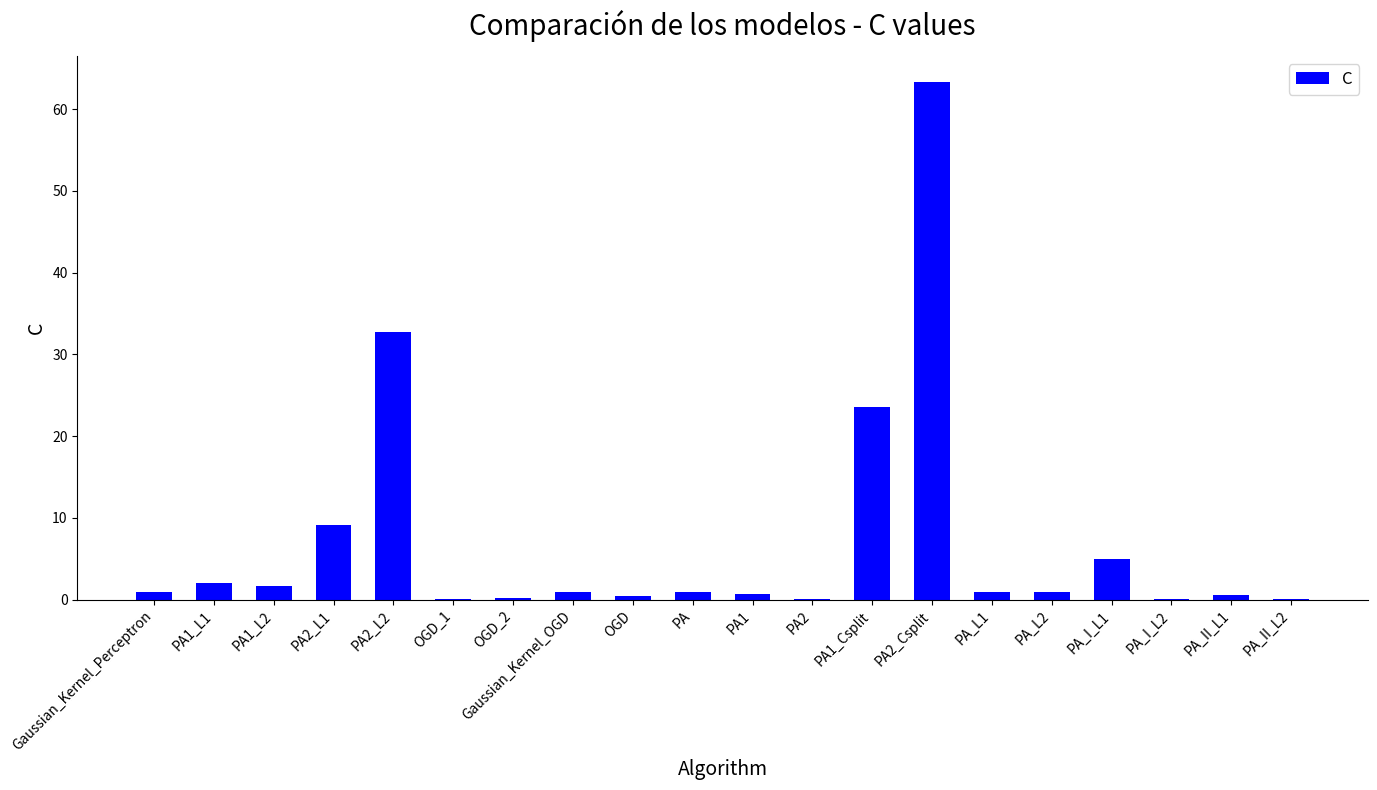

Where is the data nearest to the value 31?

PA2_L2